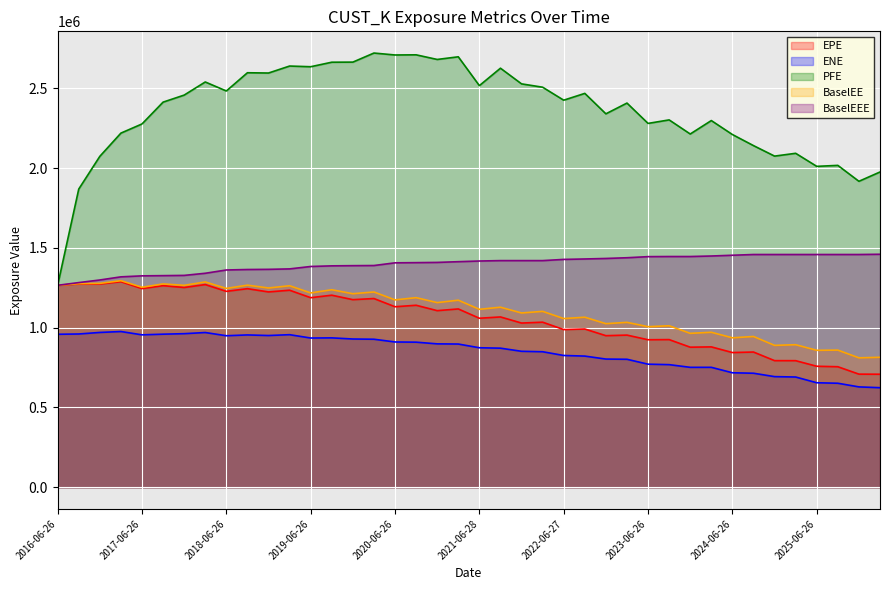

How many series are shown in this chart?

5